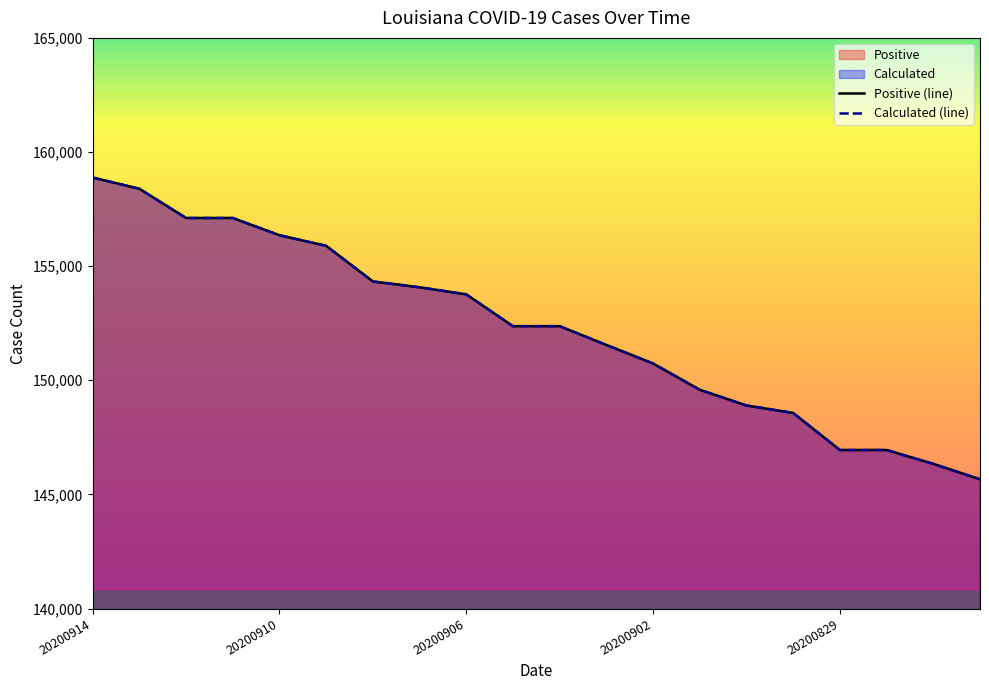

What is the sum of all Positive (line) values?

3045851